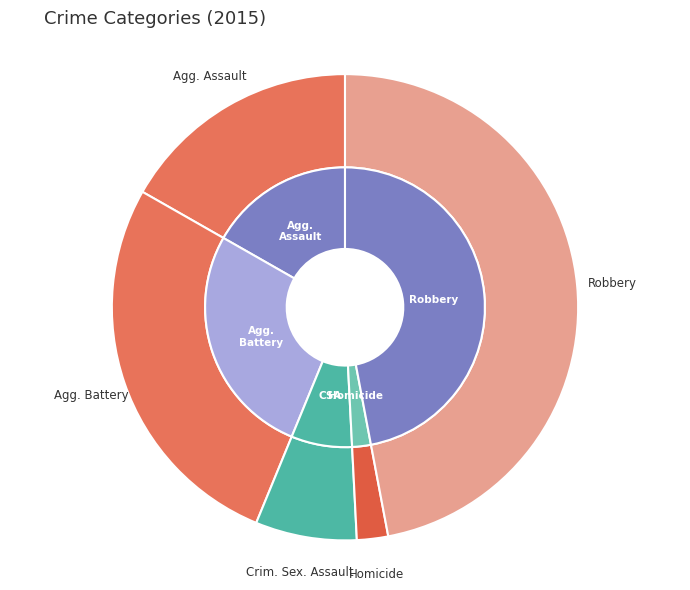

What is the total percentage of Homicide and Aggravated Battery?

29.2%